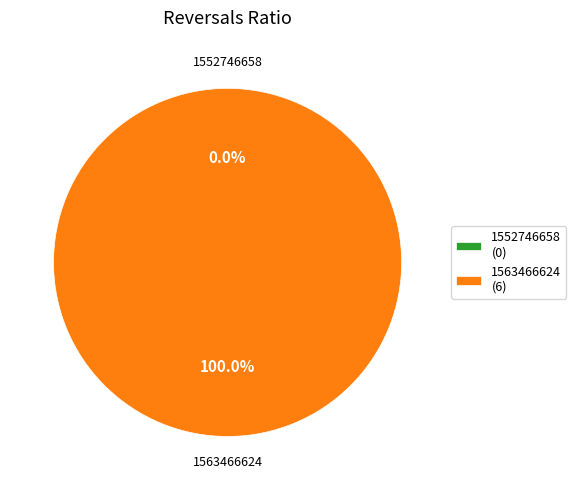

To the nearest percent, what is the difference between the 1552746658 and 1563466624 slice percentages?

100%